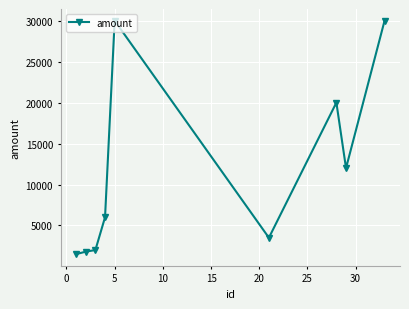

How many distinct data groups are displayed?

1